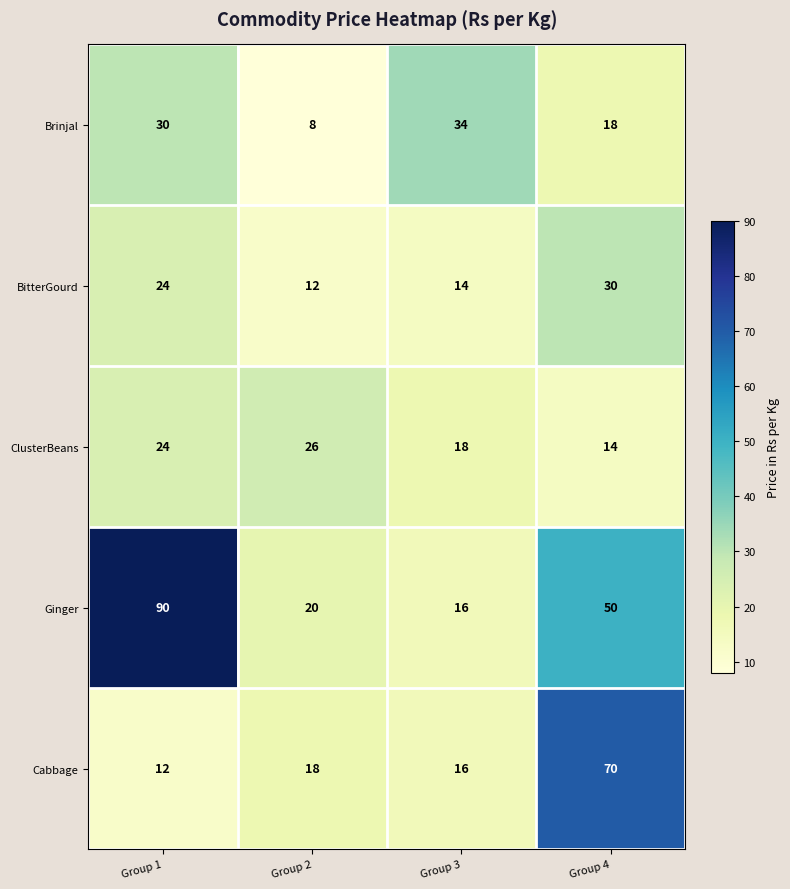

Rank the categories by ClusterBeans value from highest to lowest.

Group 2, Group 1, Group 3, Group 4